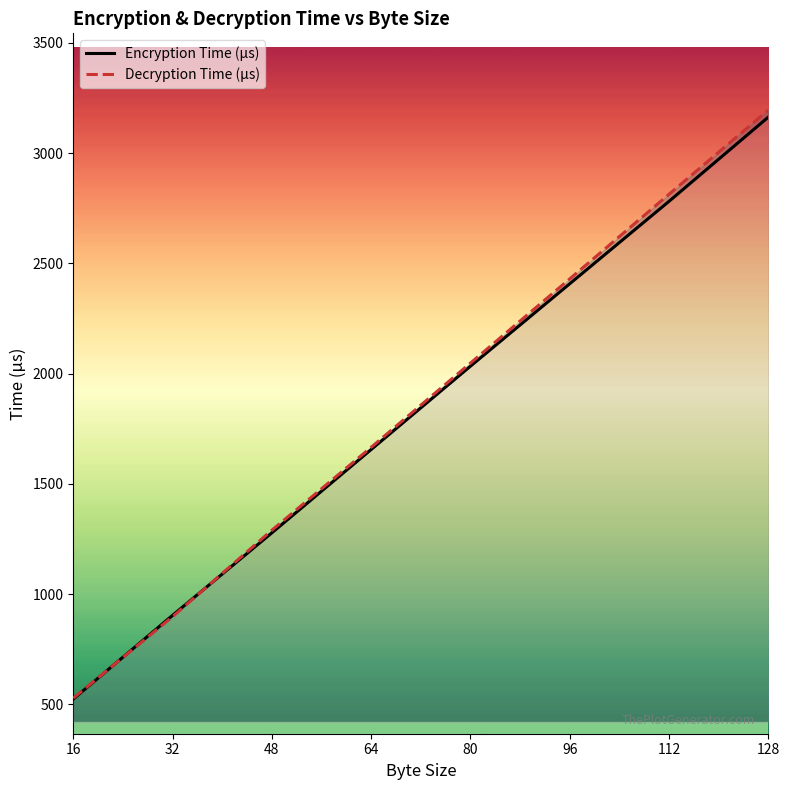

True or false: Encryption Time (µs) has a value of 2408 at 96.

True